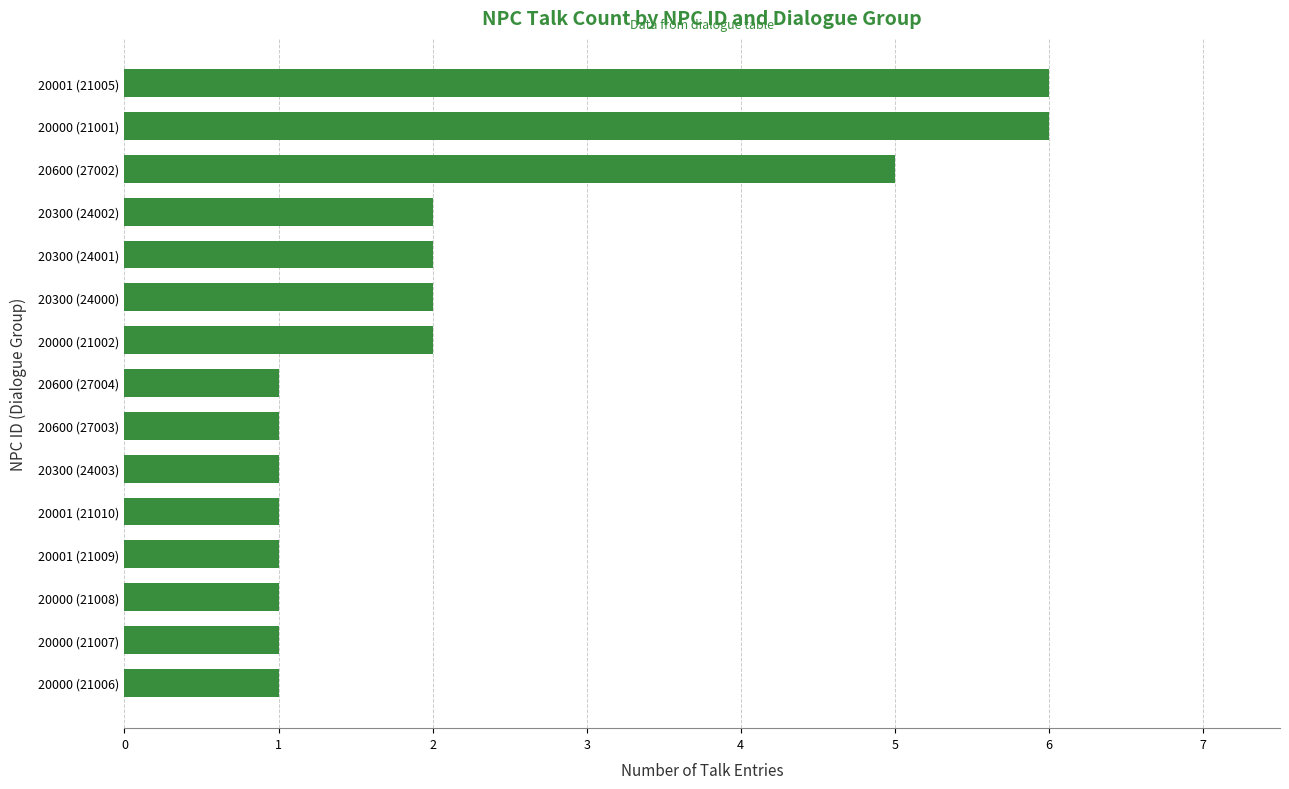

The value at 20001 (21005) is 3. True or false?

False